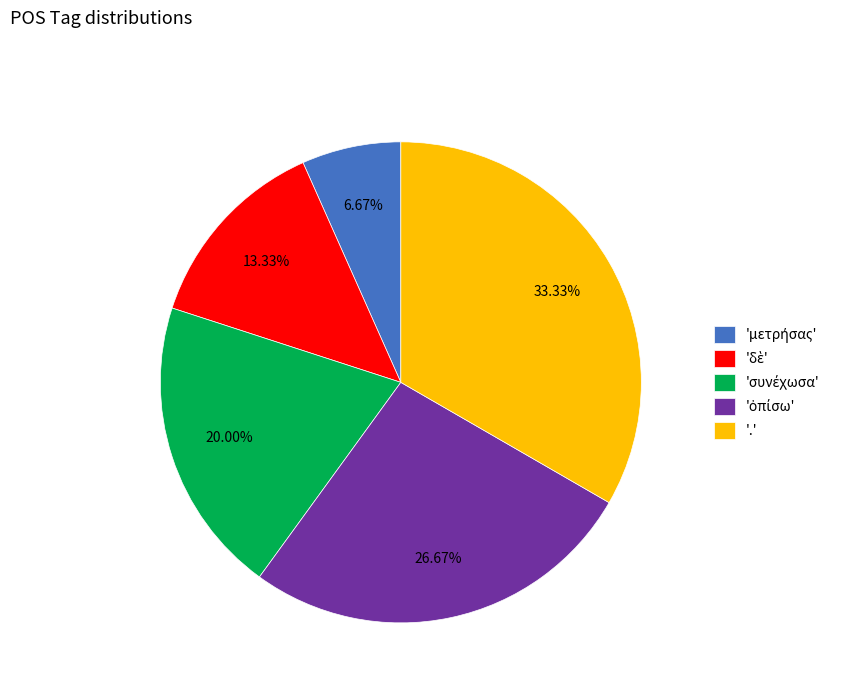

Which slice is the largest?

.